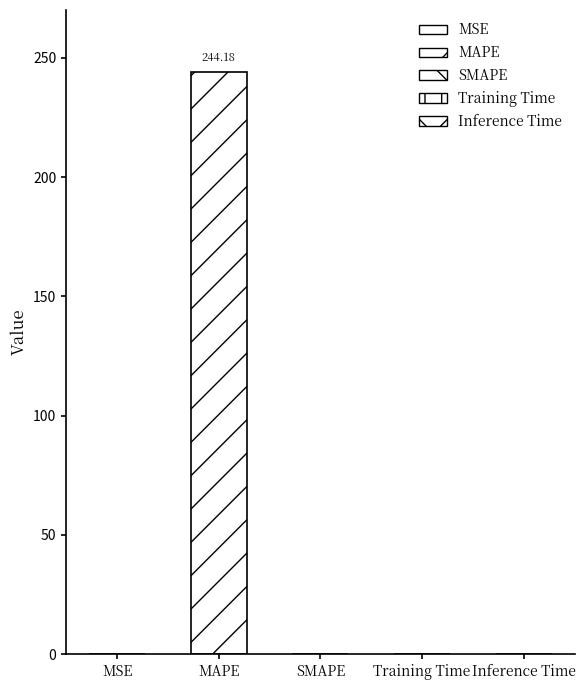

Which has a higher value, Training Time or MAPE?

MAPE